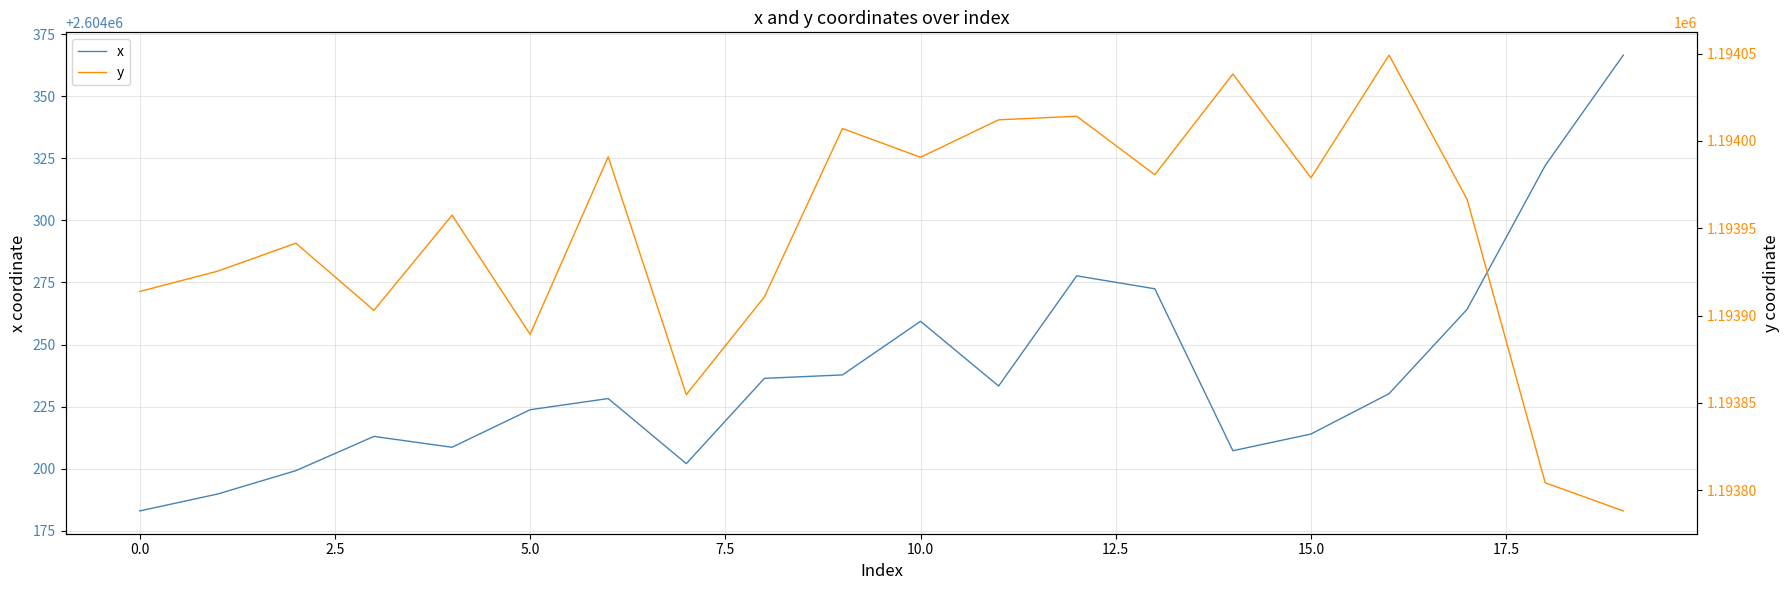

True or false: y and x intersect in this chart.

False